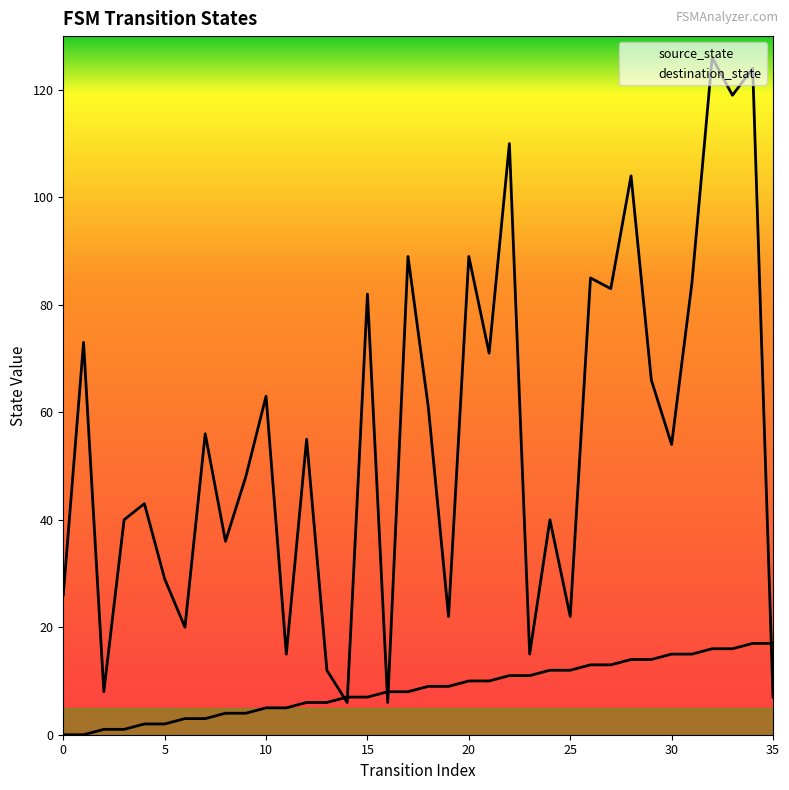

How many values in the source_state series are below 9?

18